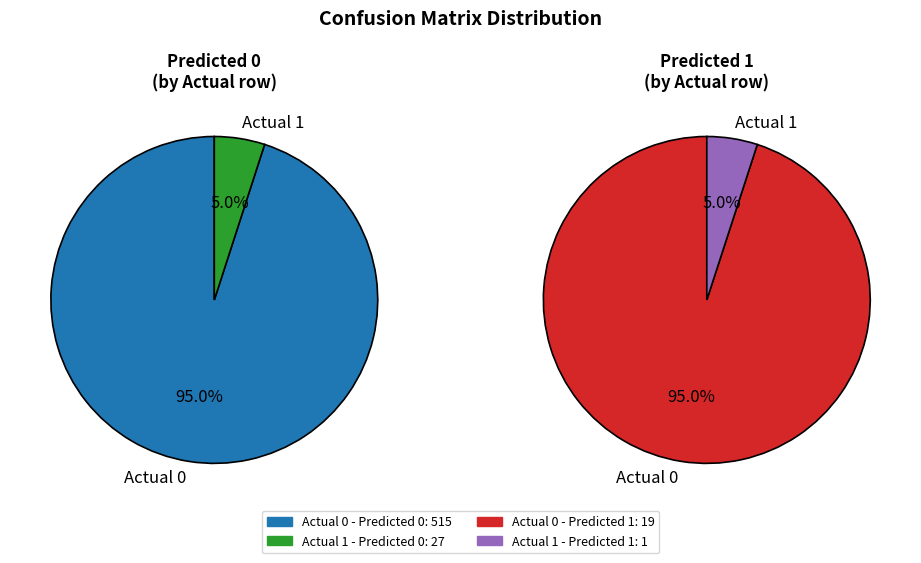

Which series has the widest spread of values?

Predicted 0